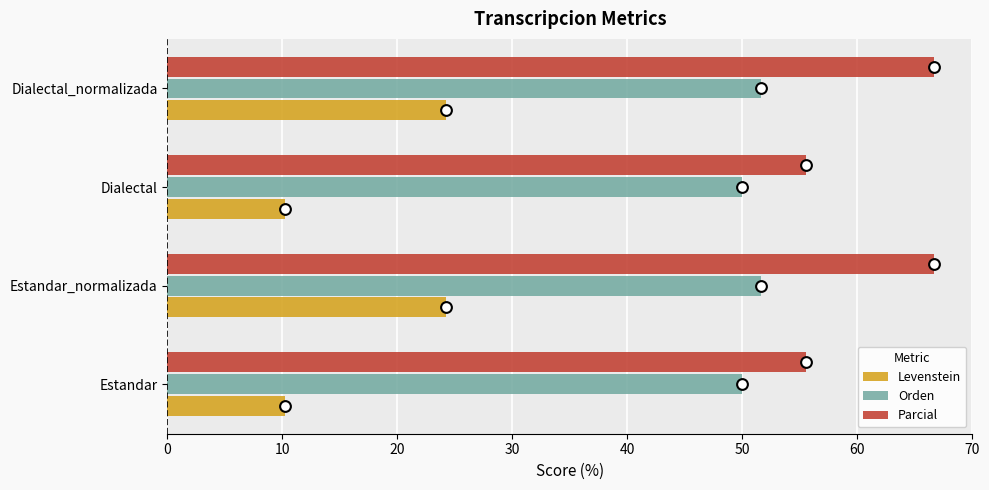

Which series has the largest total across all categories?

Parcial